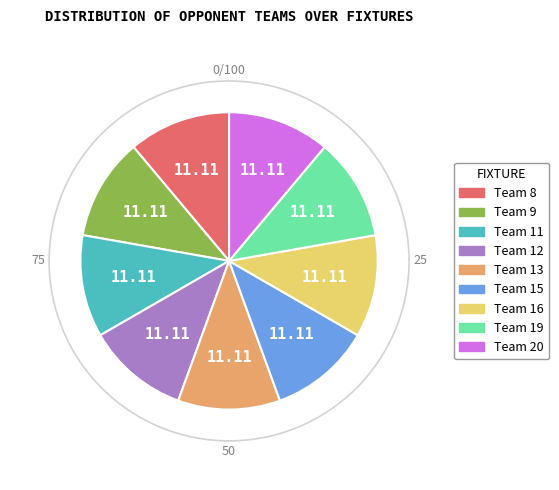

Is there a majority slice in this chart?

No